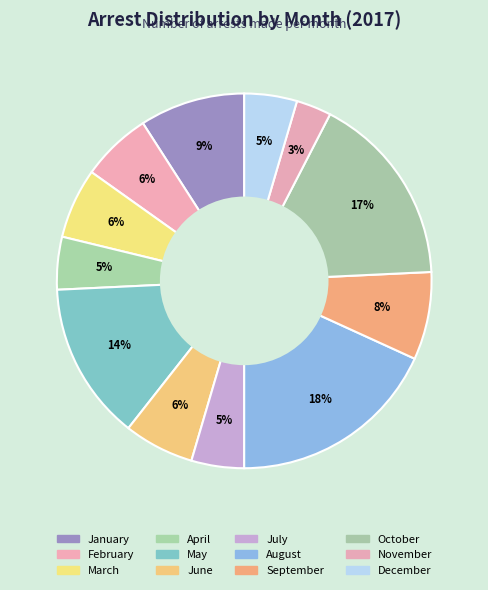

Between June and November, which is larger?

June